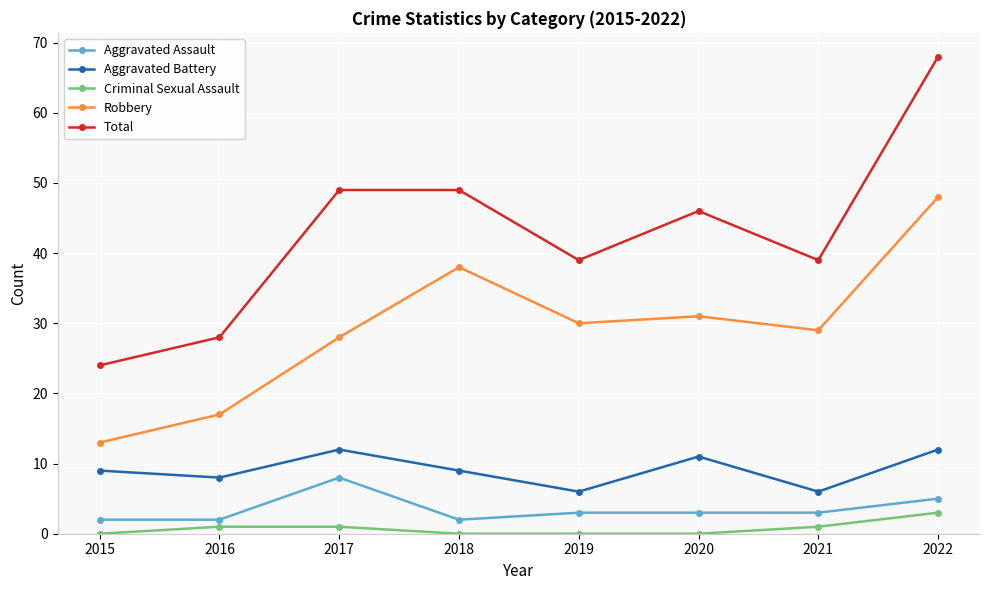

The value of Aggravated Battery at 2018 is 9. True or false?

True